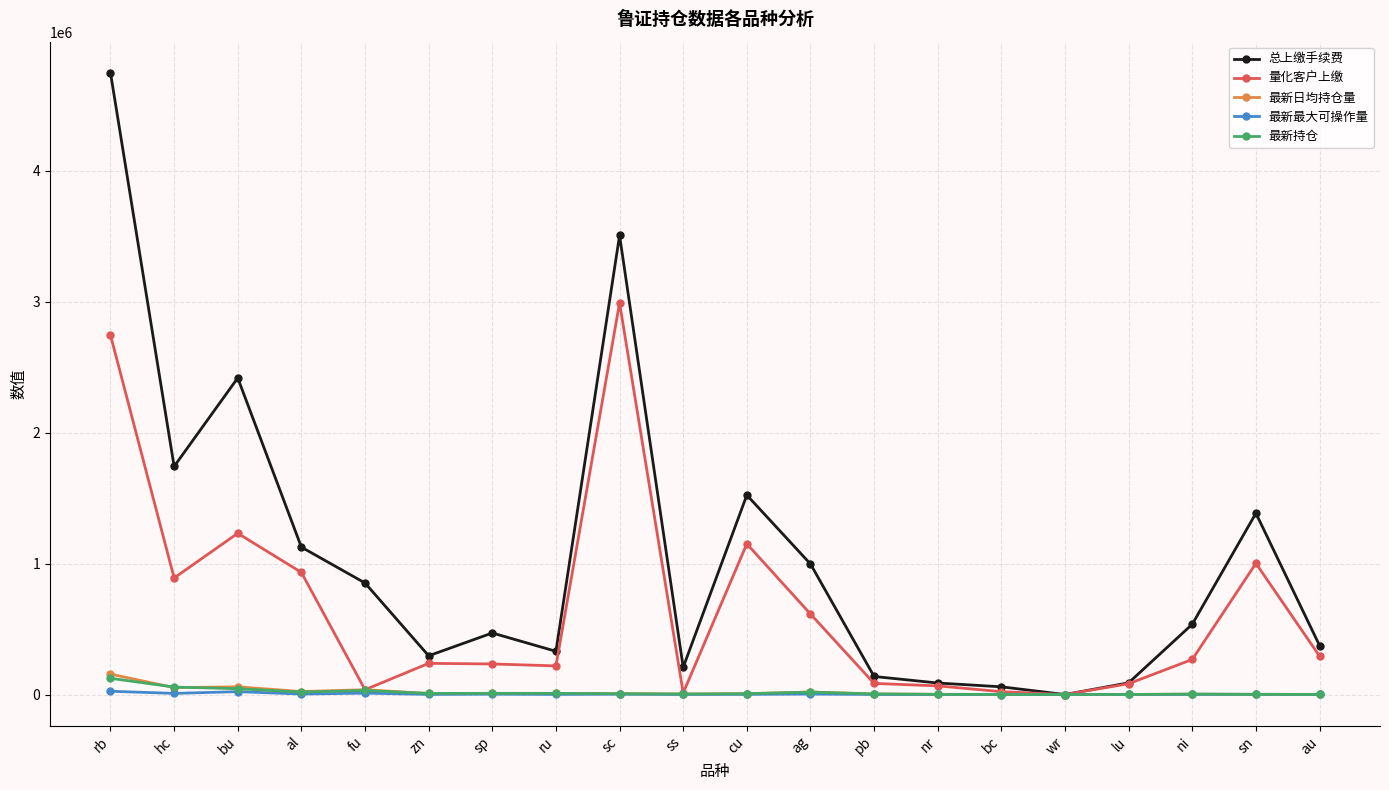

What is the maximum value shown in the chart?

4746716.8